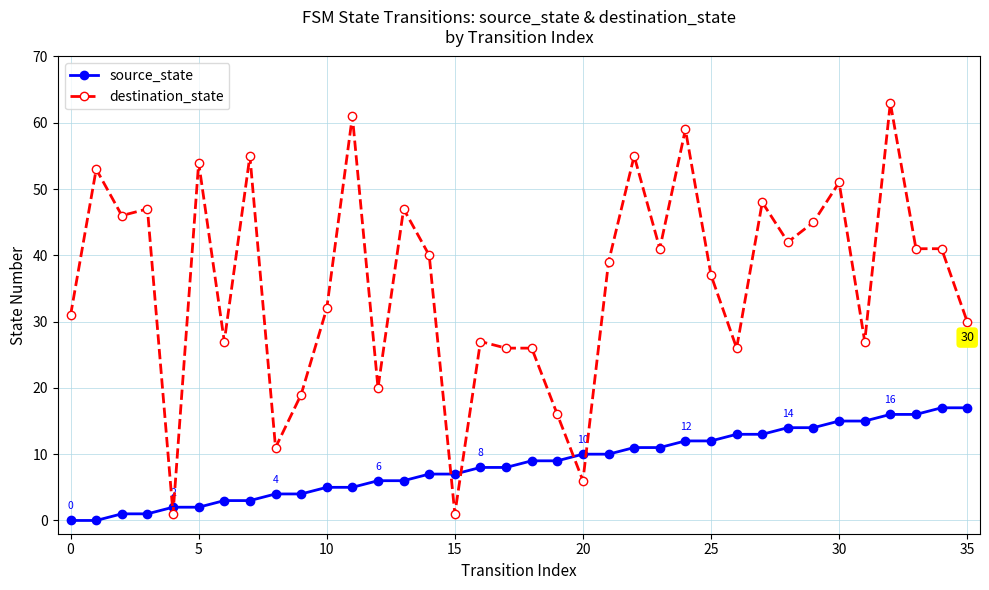

How many lines are shown in the chart?

2